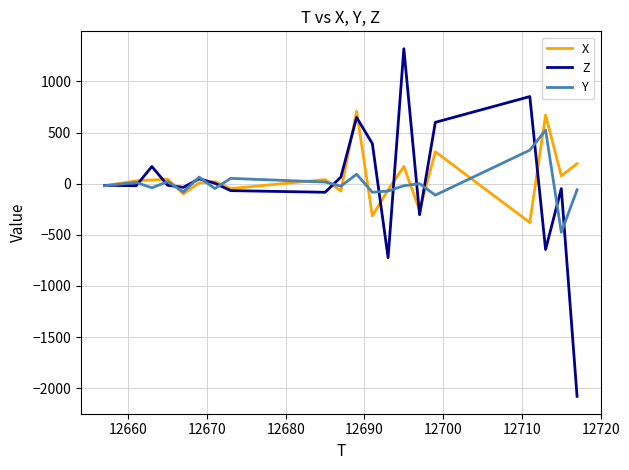

What is the minimum value shown in the chart?

-2080